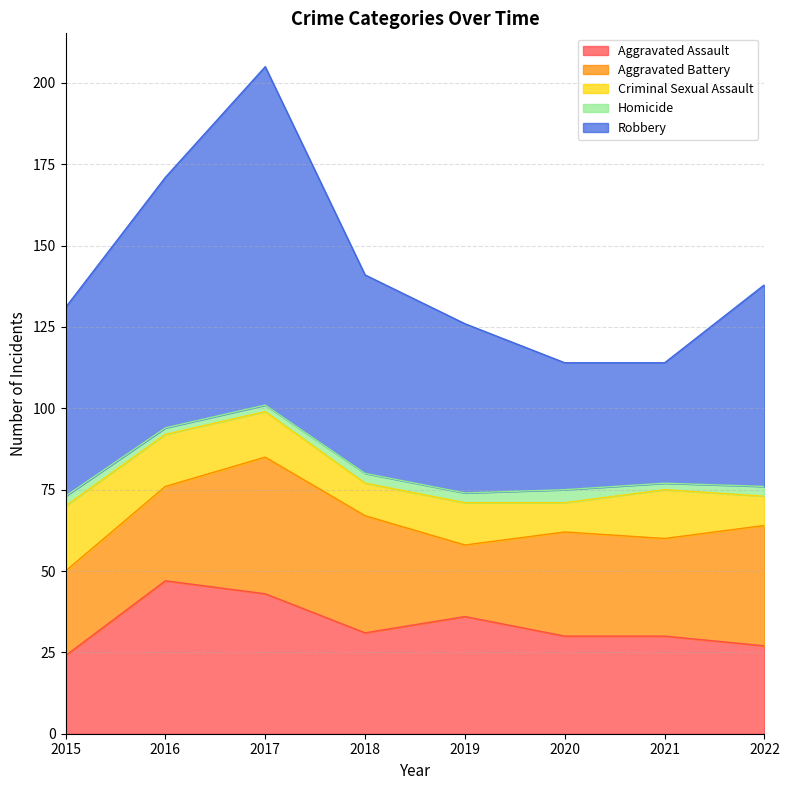

Rank the series by their maximum value, from lowest to highest.

Homicide, Criminal Sexual Assault, Aggravated Battery, Aggravated Assault, Robbery